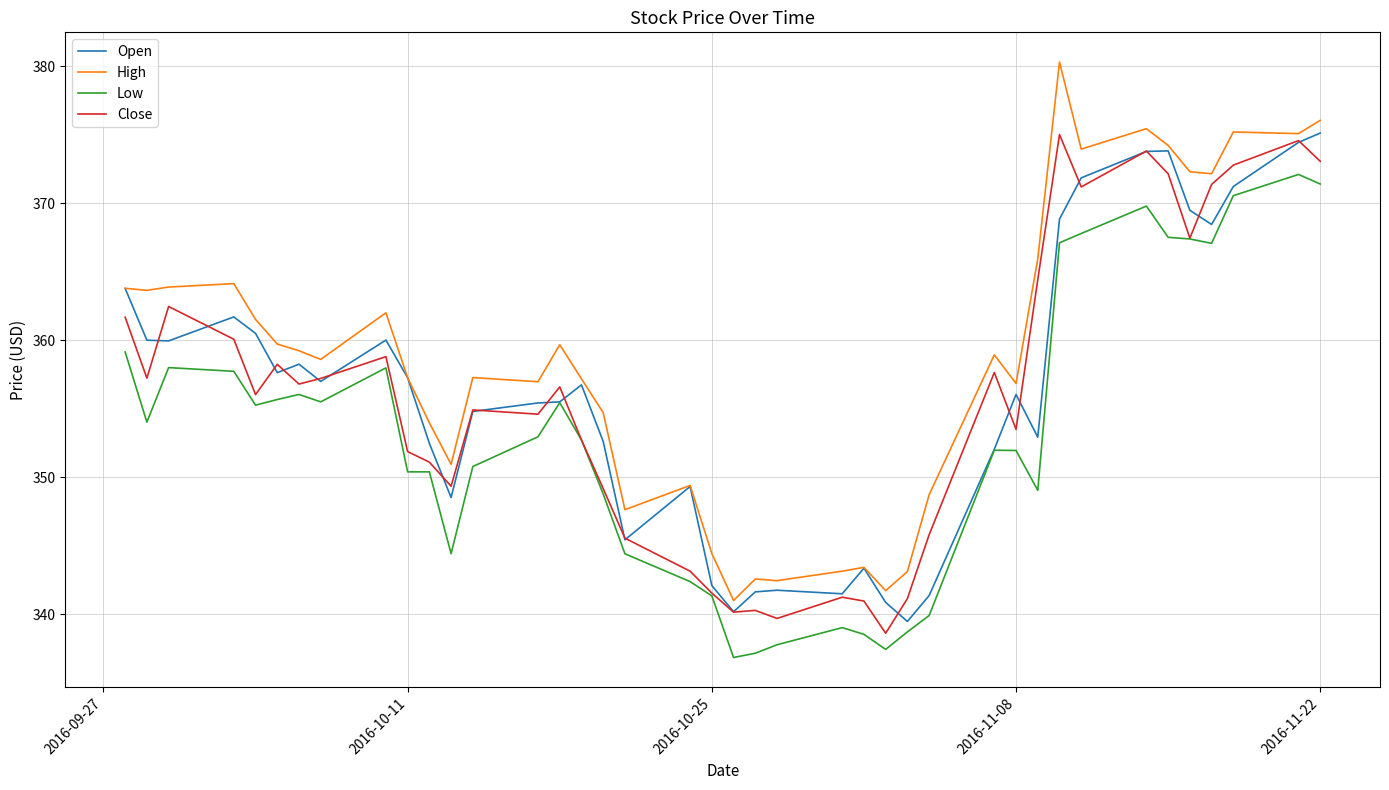

What is the lowest value of the Close series?

338.6